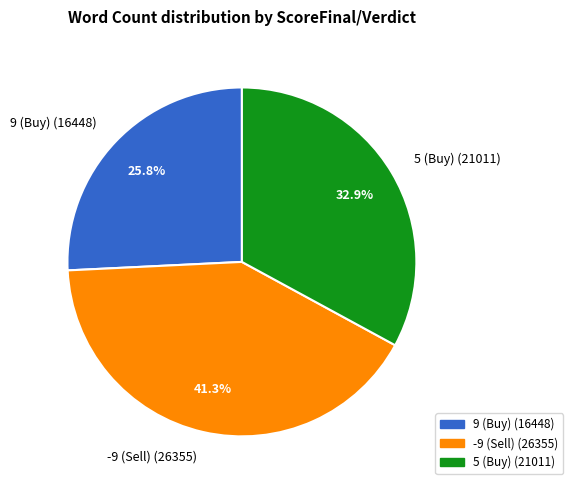

Count the number of slices in the pie.

3